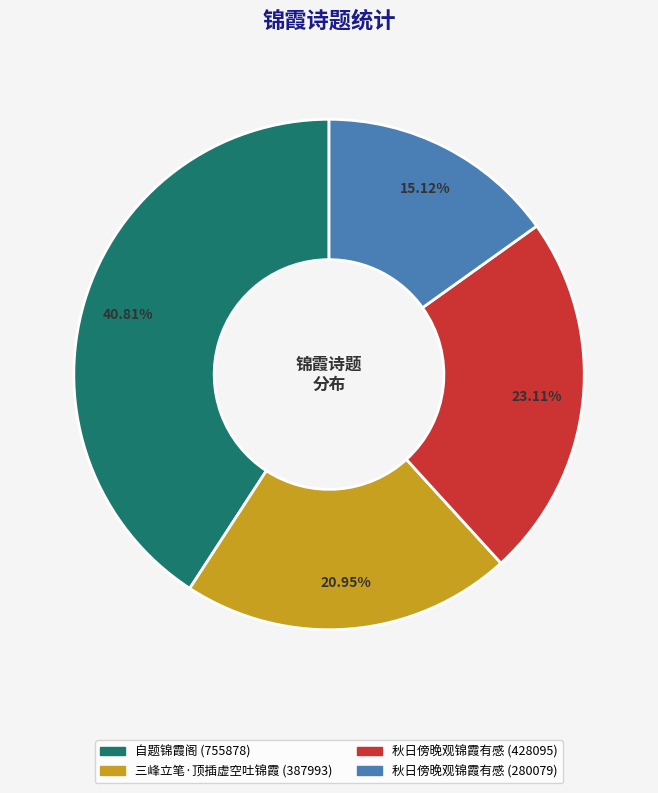

Is there a majority slice in this chart?

No